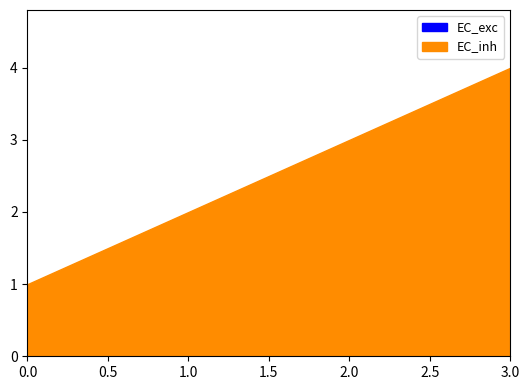

List the labels in order of value, smallest first.

0, 1, 2, 3